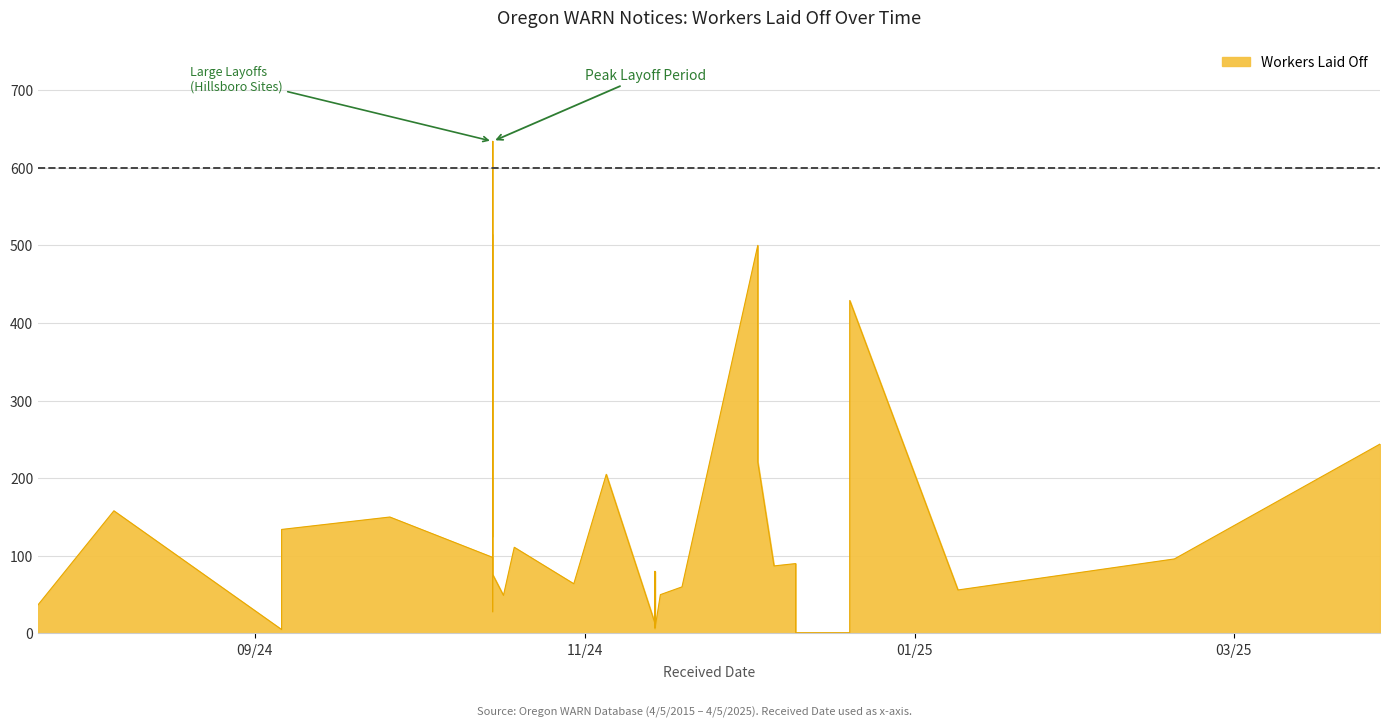

The value at 2024-10-15 is 37. True or false?

False